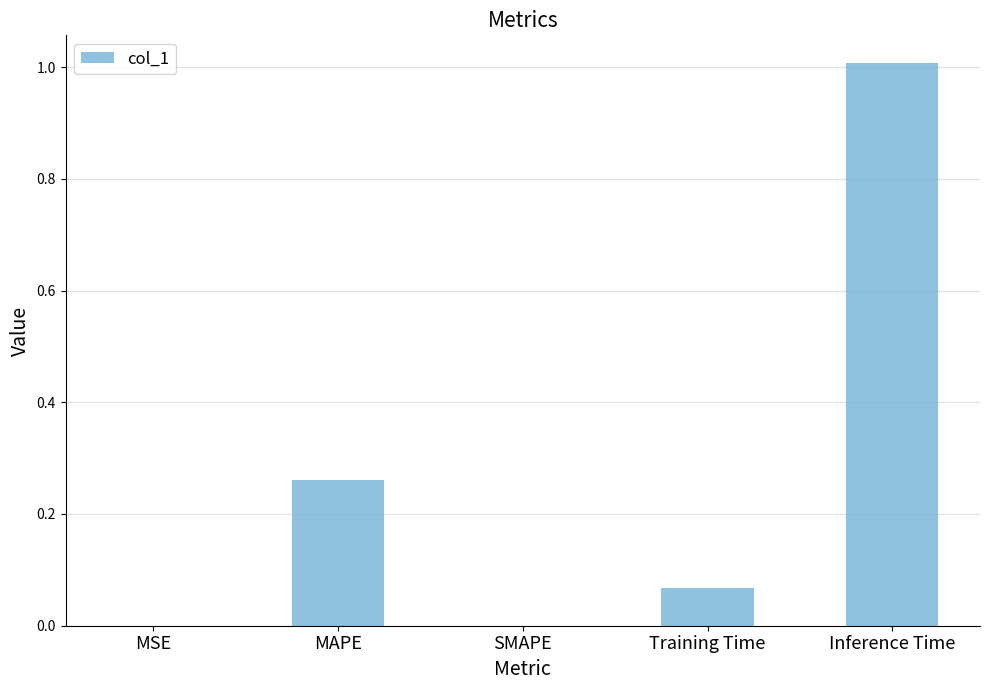

Which category has the highest value across all series?

Inference Time